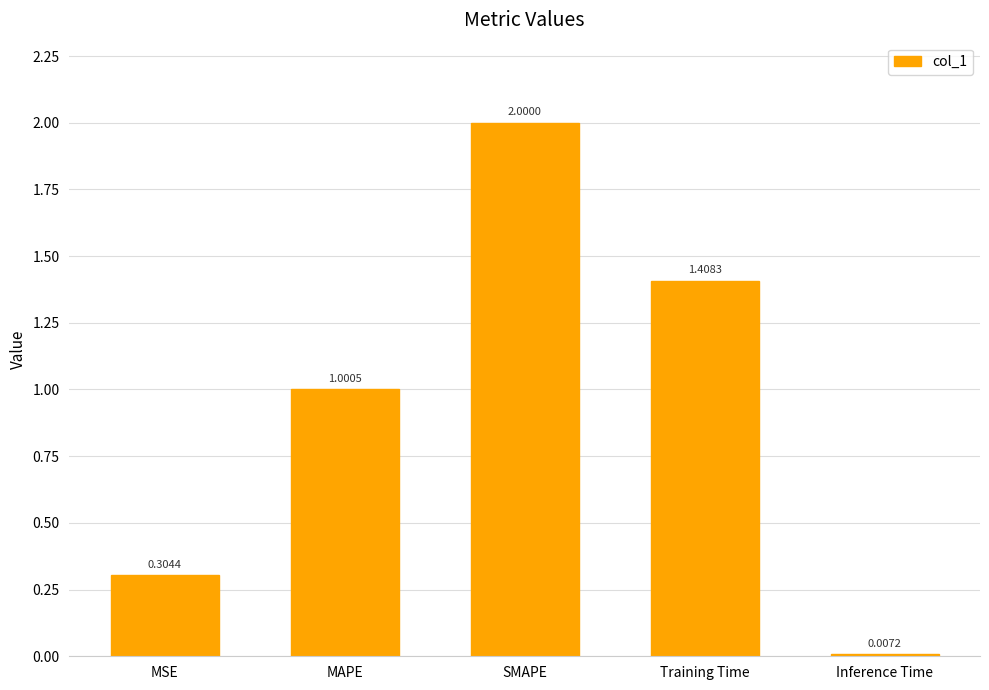

The value at MAPE is 1.0. True or false?

True